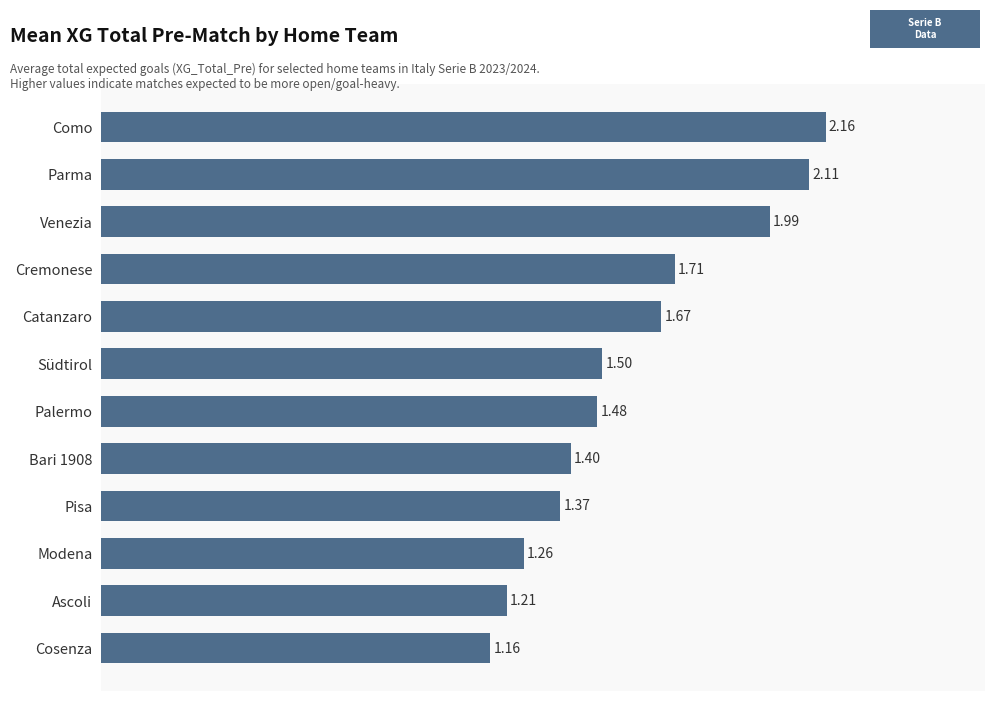

At which label is the value closest to 1?

Cosenza